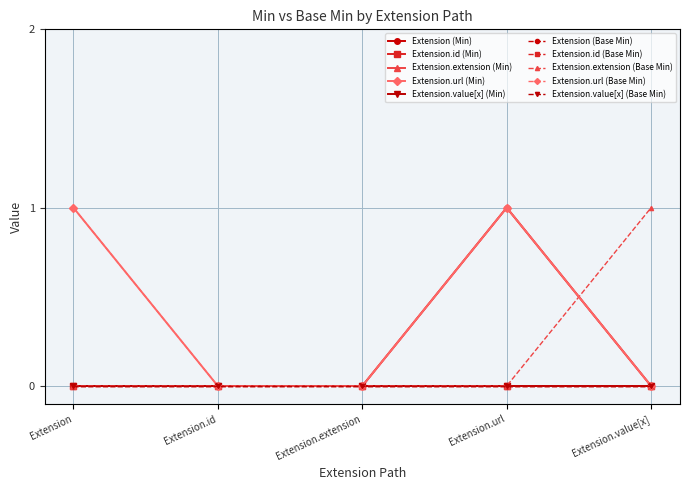

Does the chart have visible grid lines?

Yes